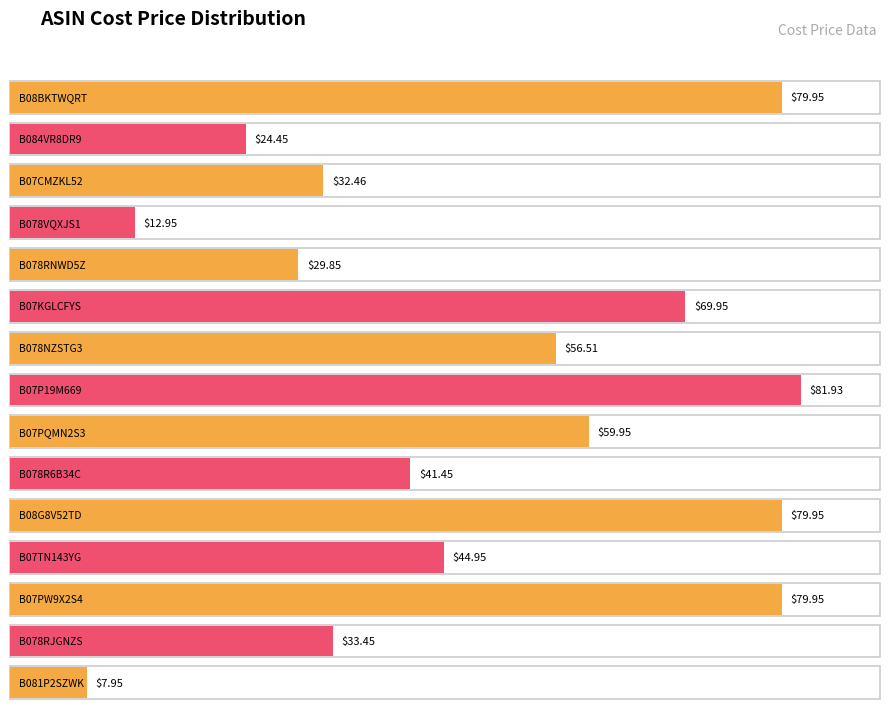

Where does the data first go above 44?

B08BKTWQRT